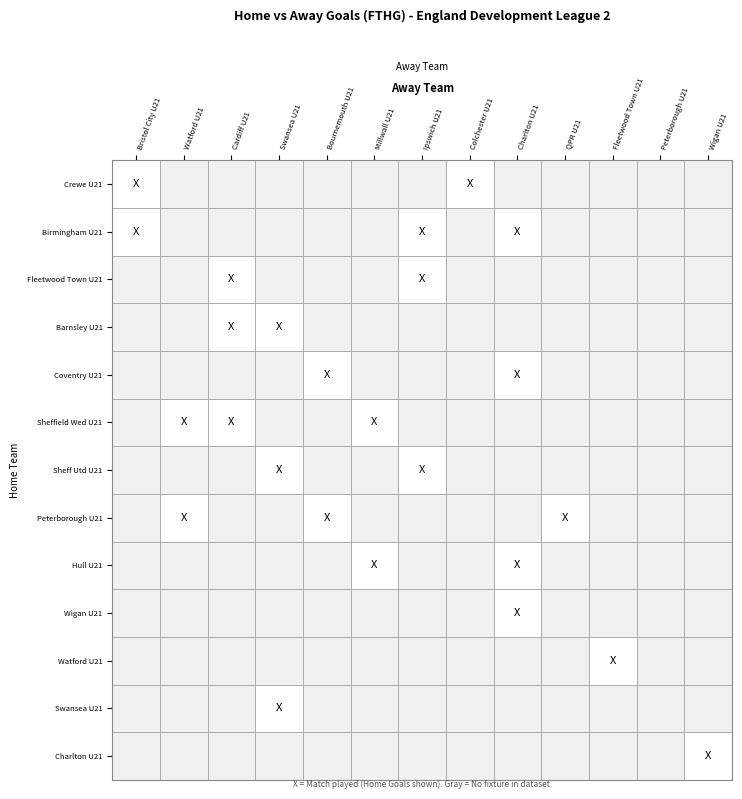

Is it true that Fleetwood Town U21 equals 0 at Barnsley U21?

False